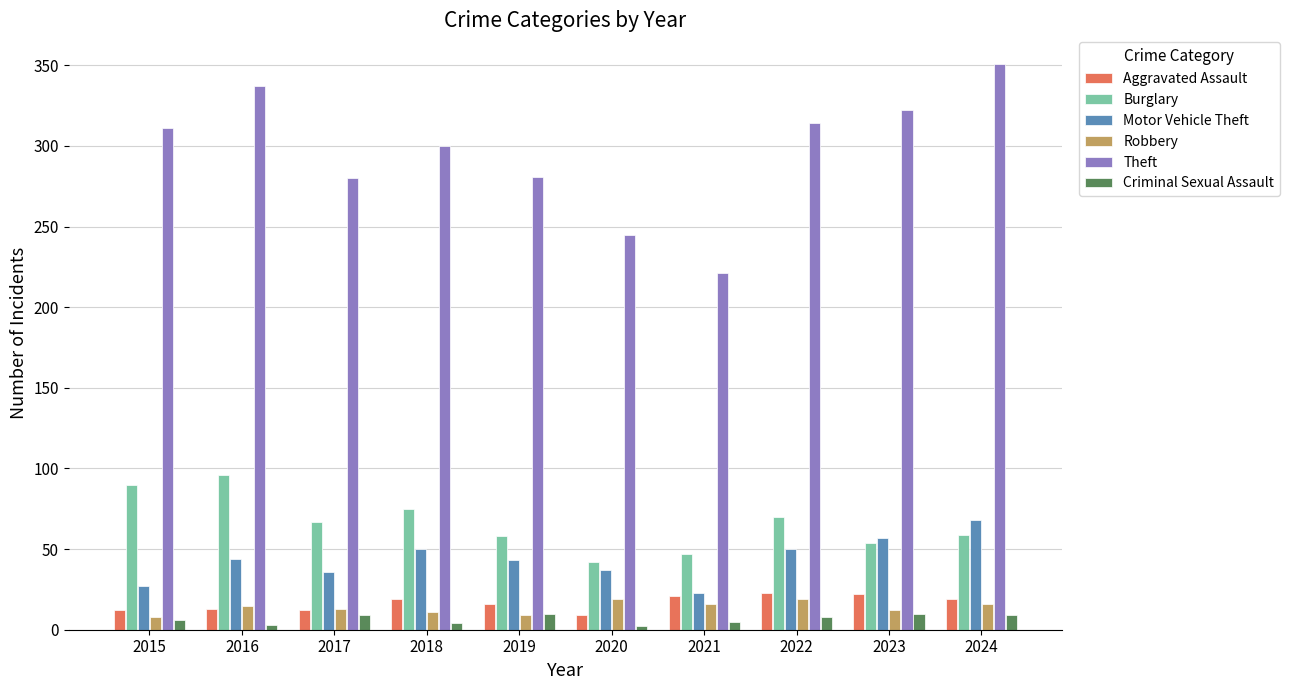

Count the number of data series in this chart.

6